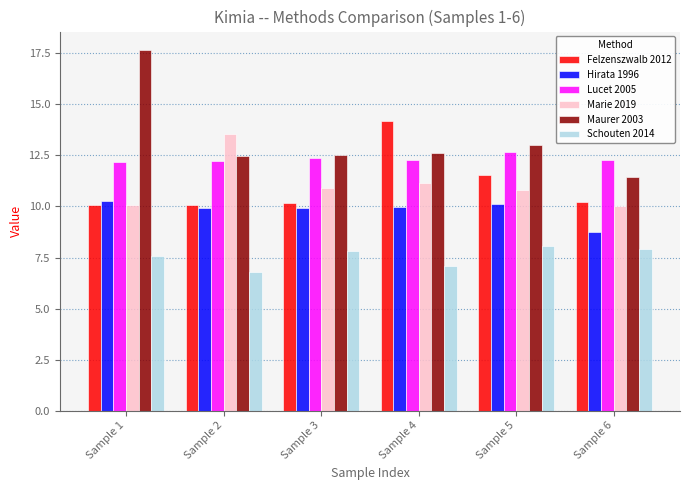

What is the minimum value for Schouten 2014?

6.8